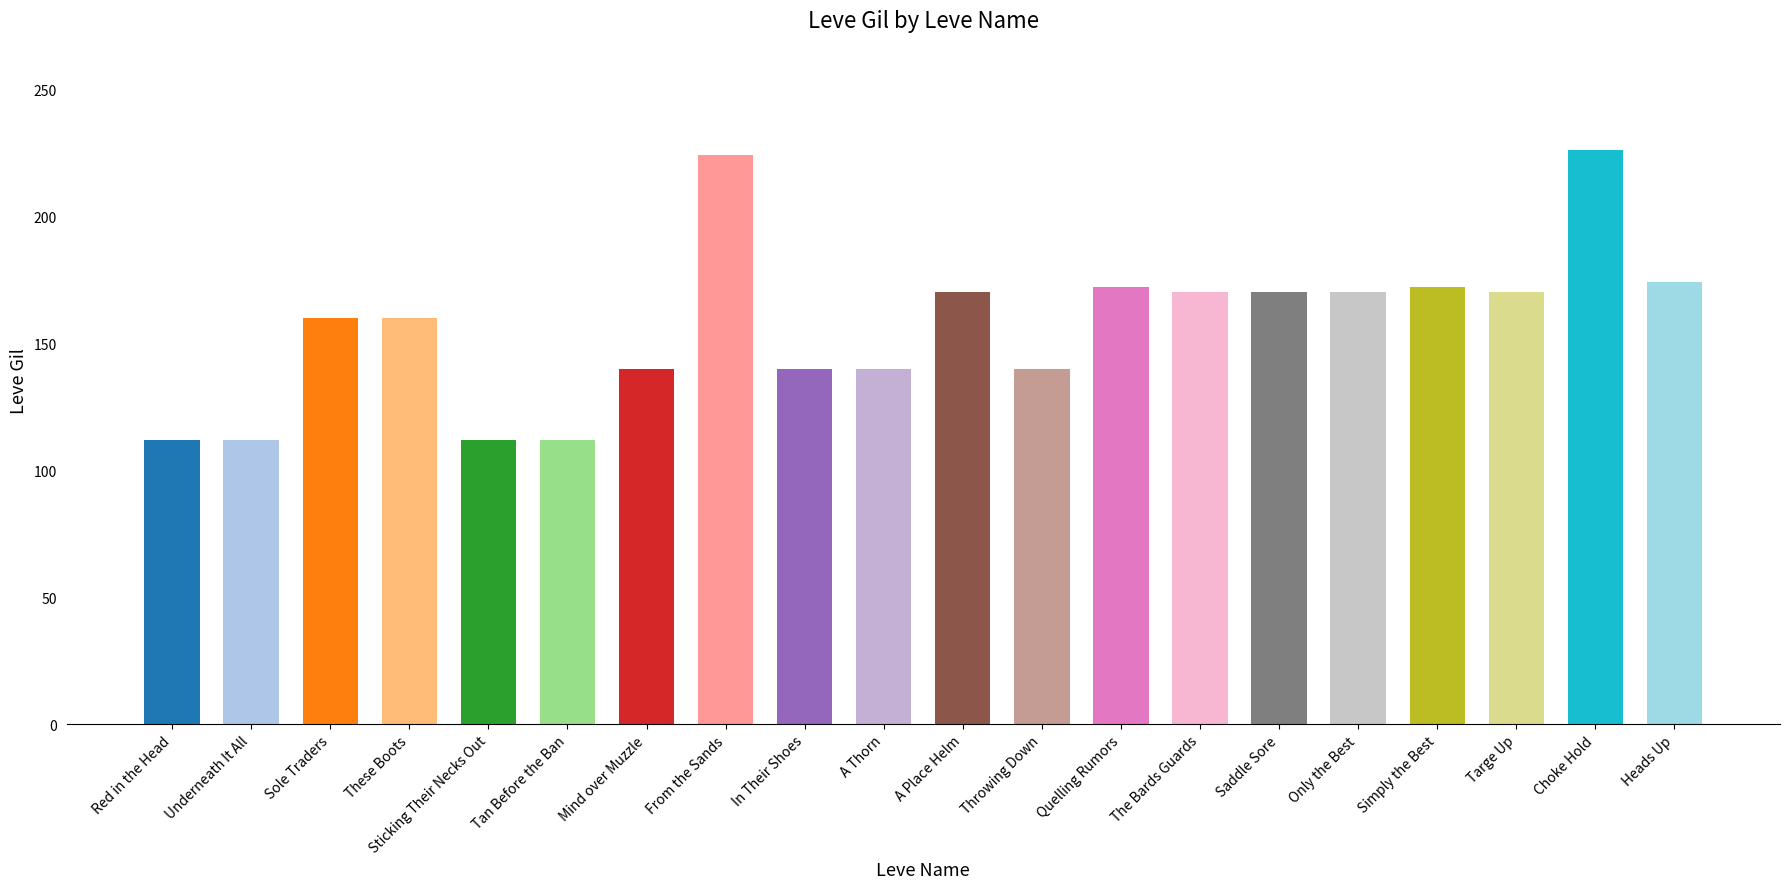

What is the label of the 2nd bar from the right?

Choke Hold